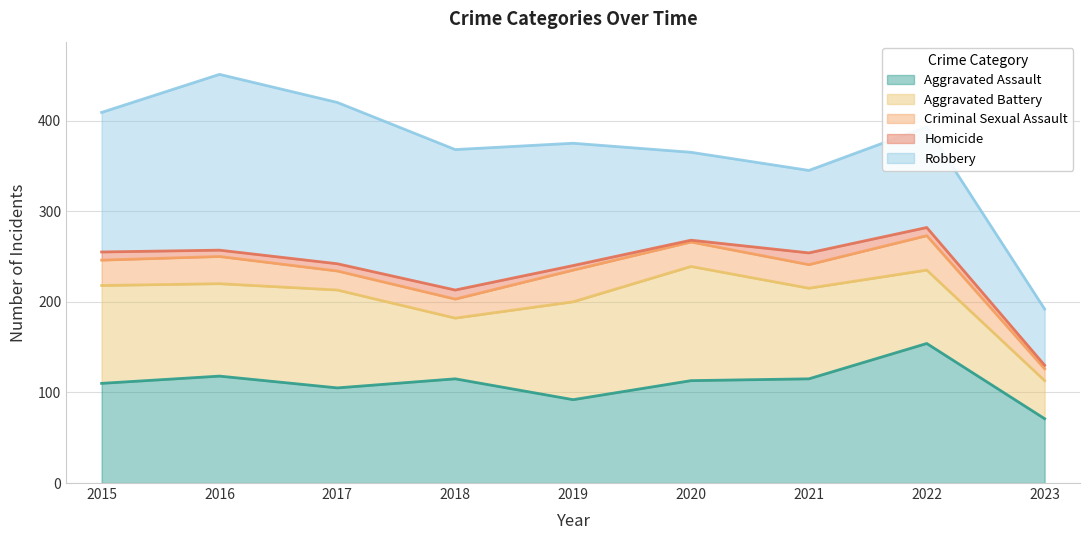

What is the maximum value shown in the chart?

194